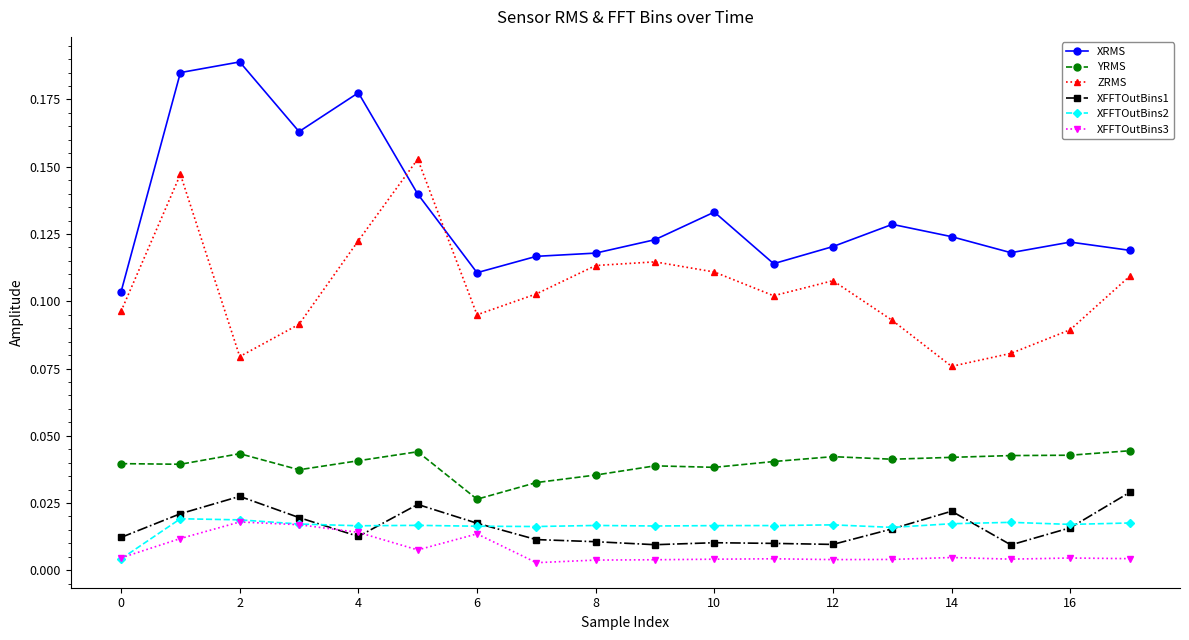

Is this an area chart (filled region under the line)?

No